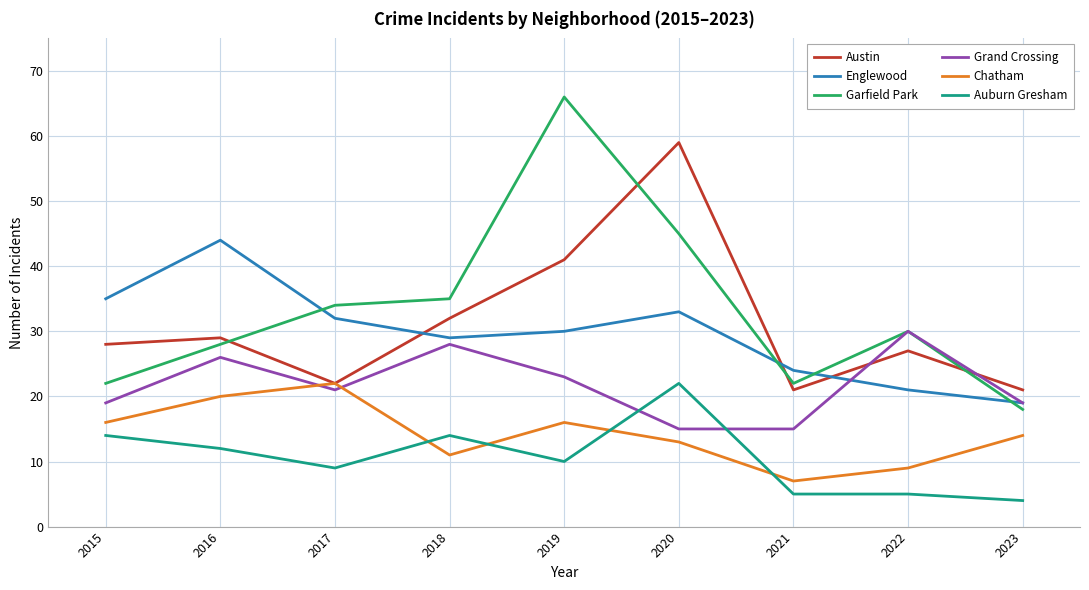

At which category does Grand Crossing reach its first local valley?

2017